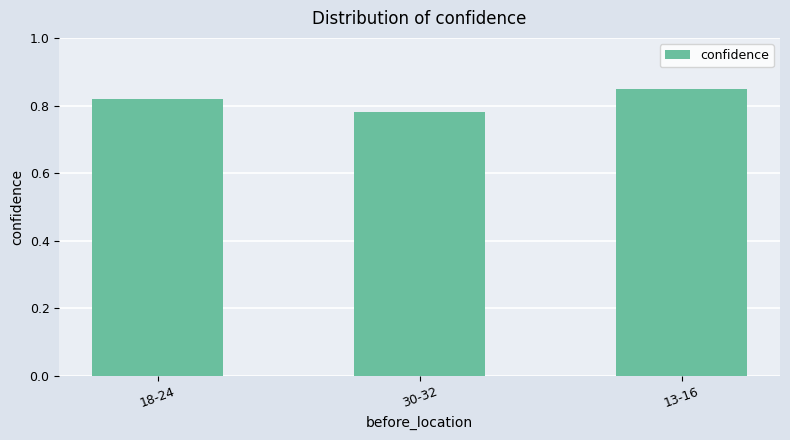

Between 13-16 and 18-24, which is larger?

13-16